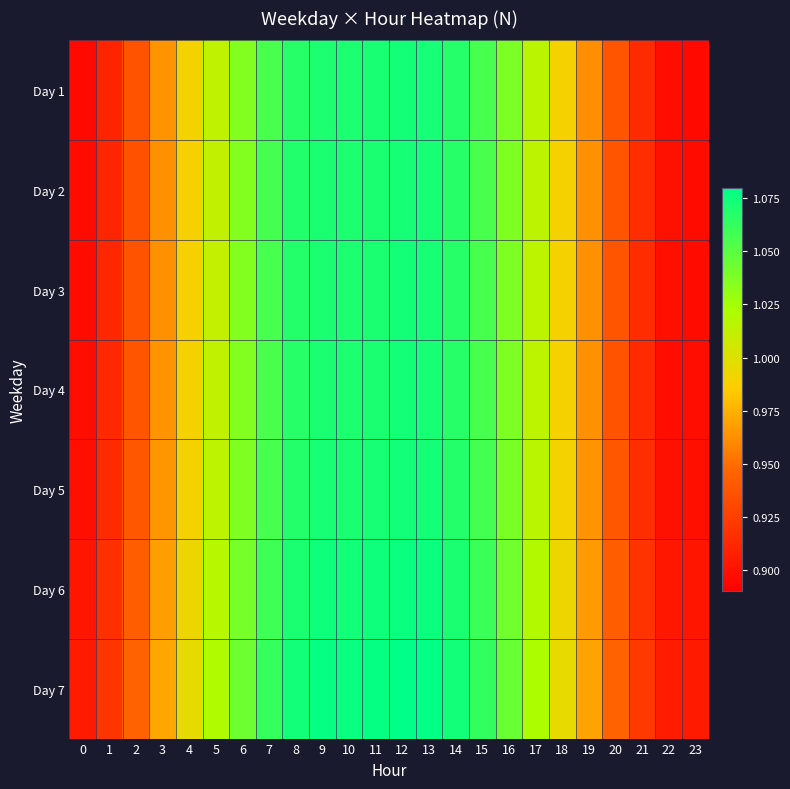

List the series in order of their peak value, lowest first.

Day 2, Day 1, Day 3, Day 4, Day 5, Day 6, Day 7